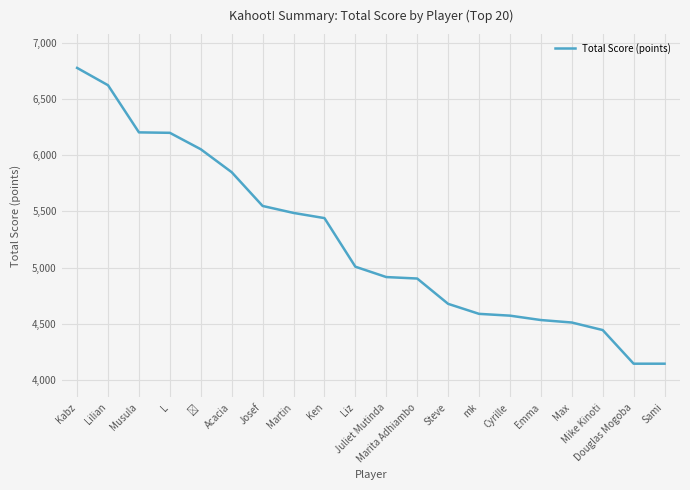

What is the maximum value shown in the chart?

6775